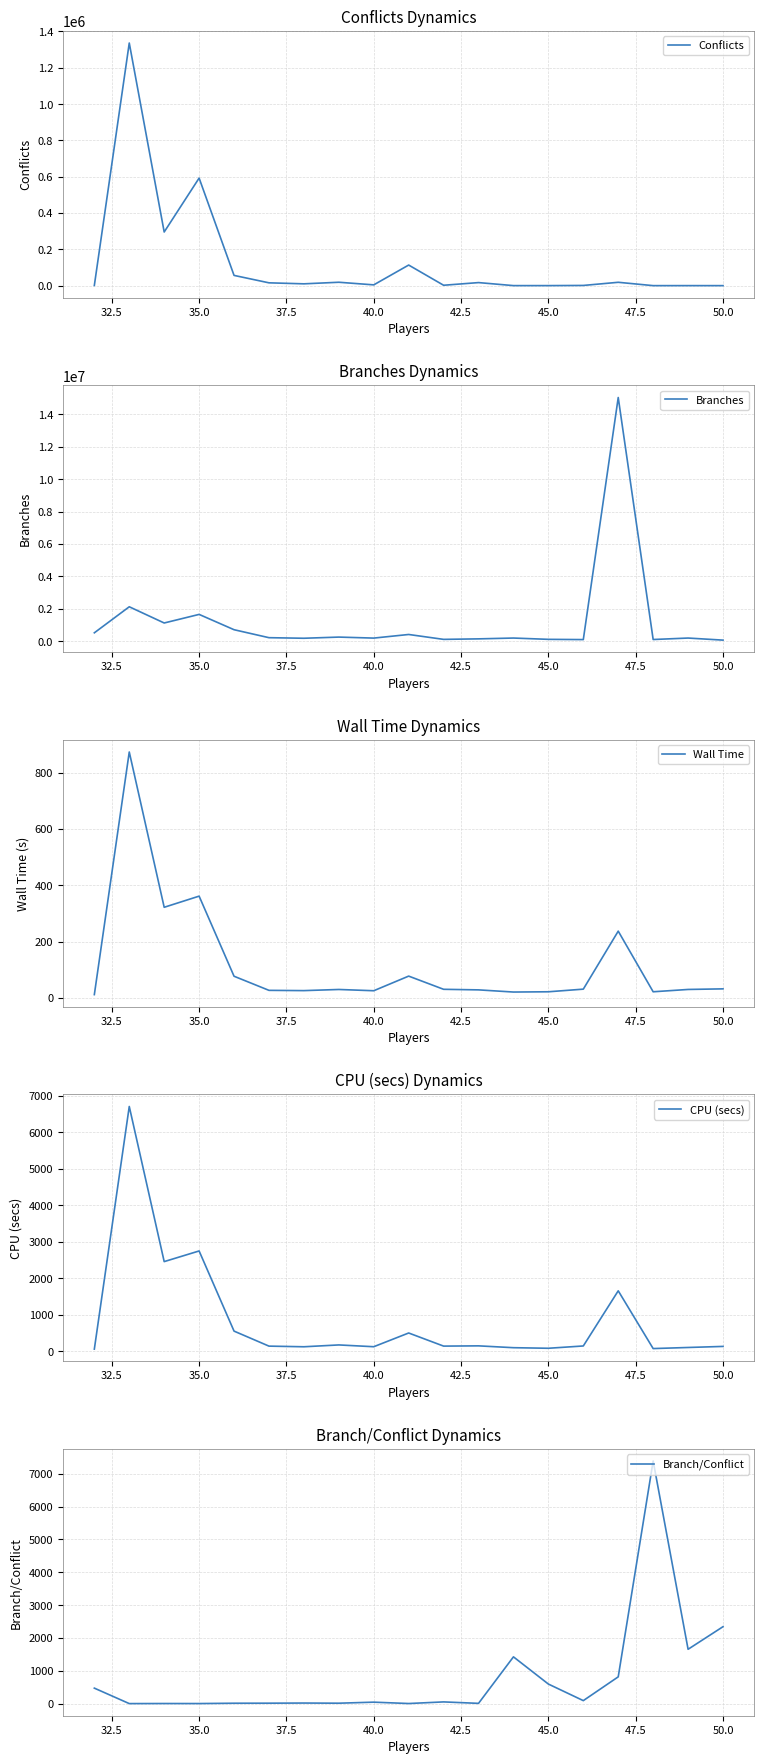

How many lines are shown in the chart?

5